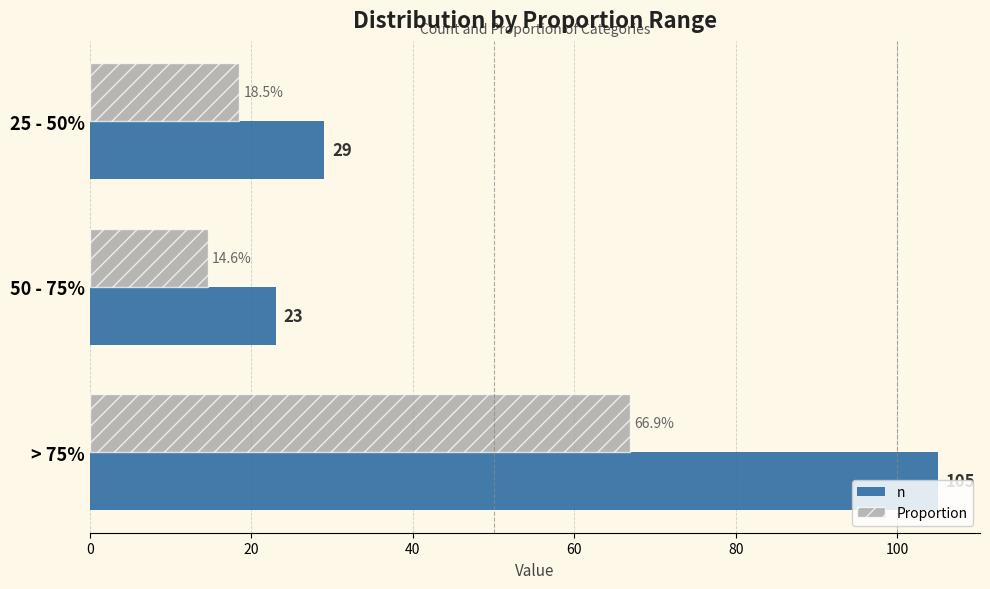

Is the value of Proportion at 50 - 75% greater than the value of n at 25 - 50%?

No